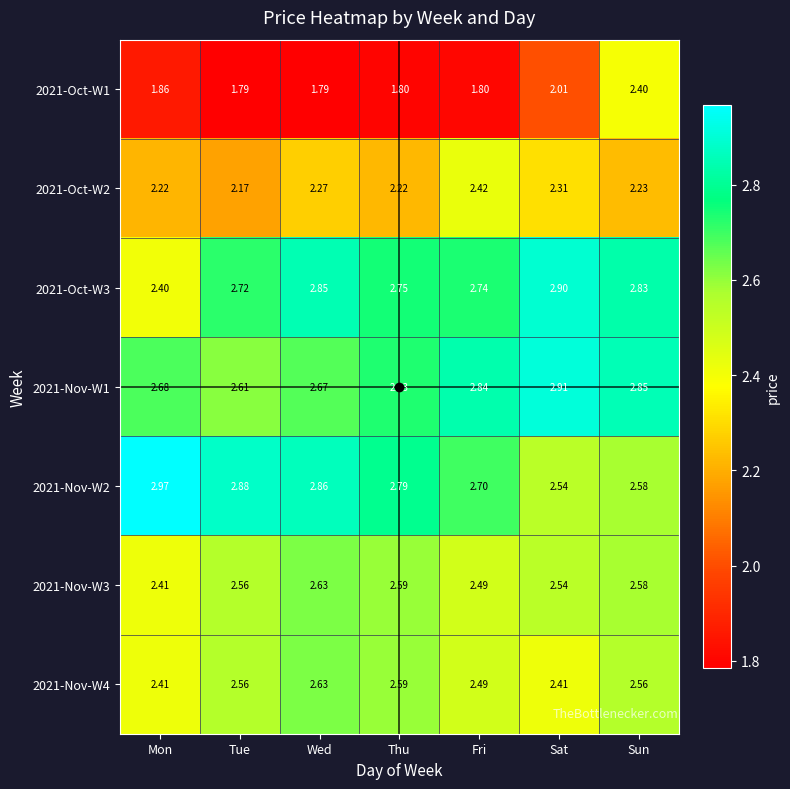

At which category is the sum across all series the highest?

Sun